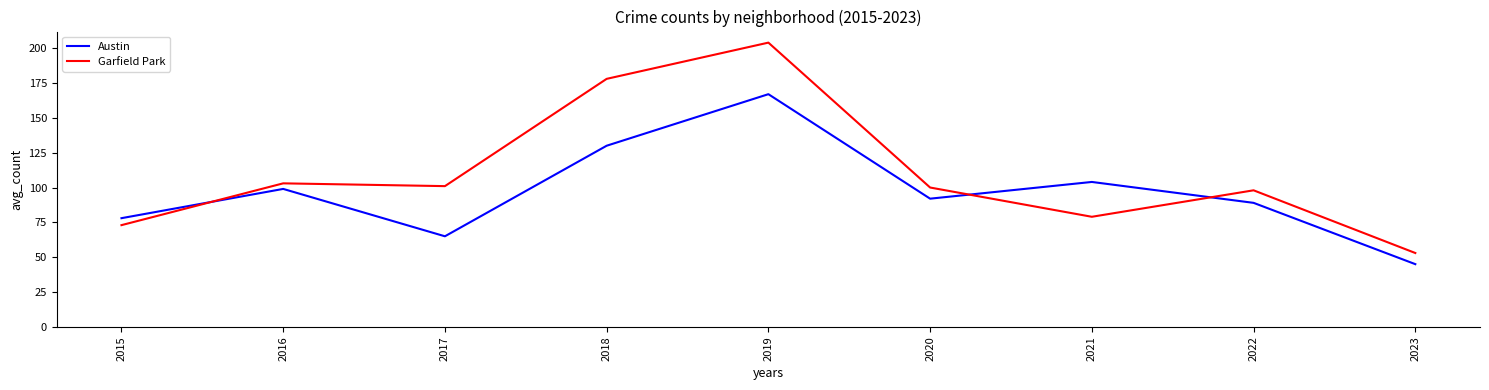

How many interior local peaks does the Austin series have?

3